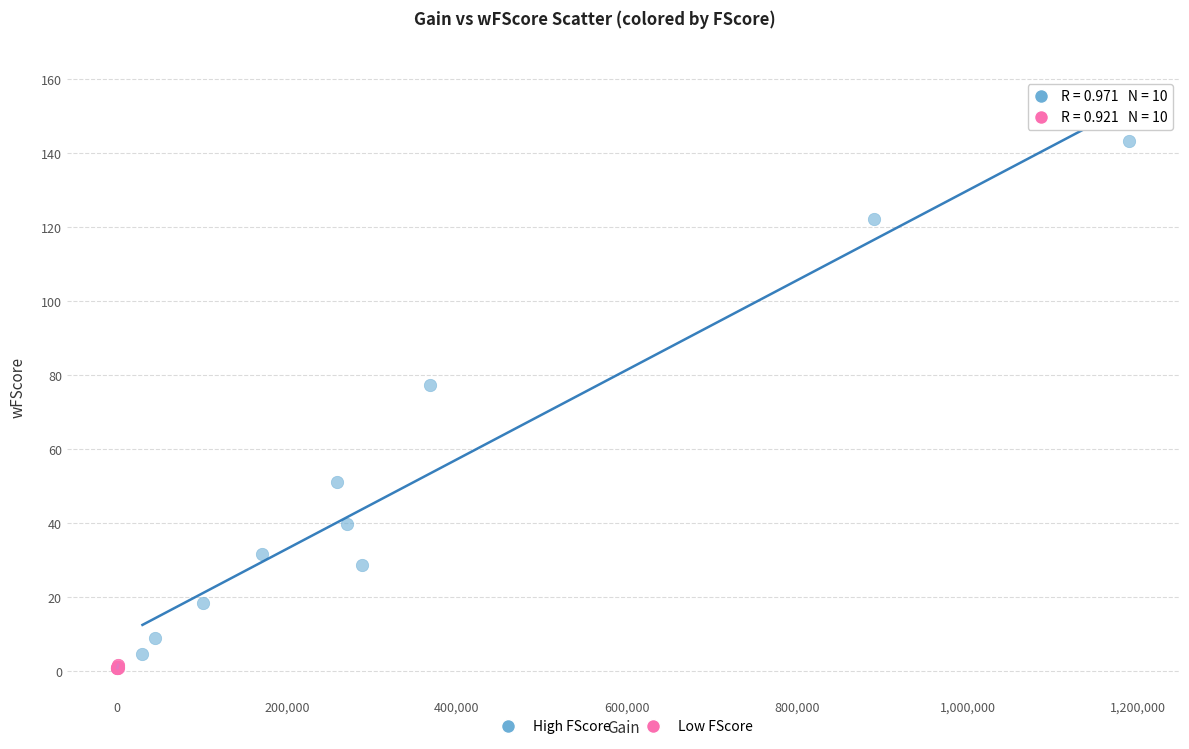

Which series has the largest Y range (max minus min)?

High FScore